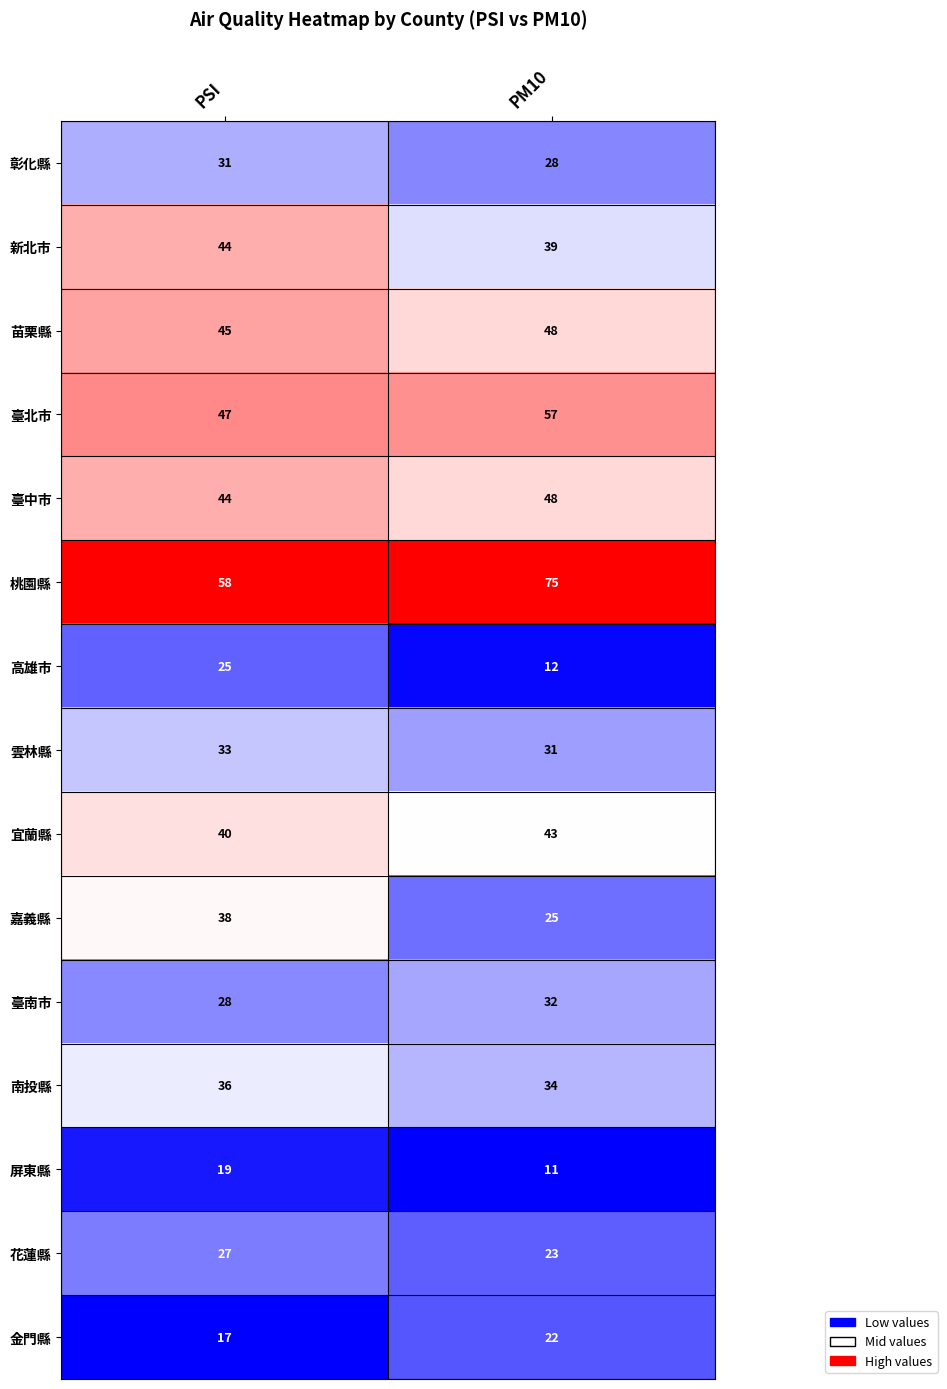

Where is 苗栗縣 nearest to the value 46?

PSI